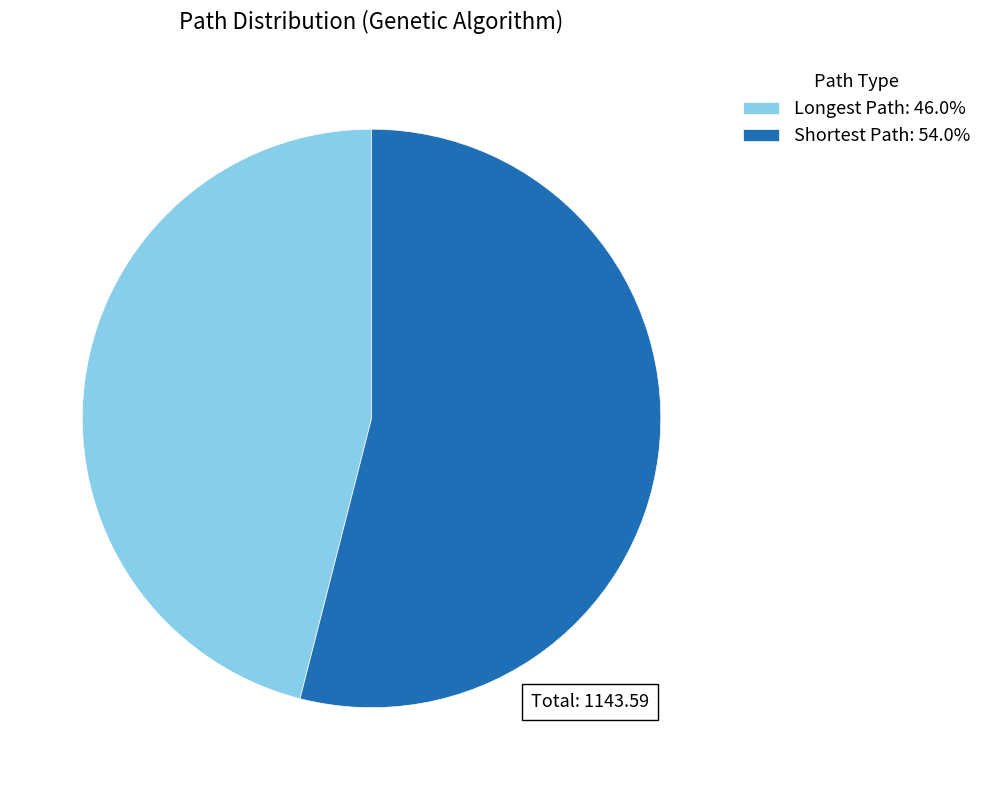

What is the majority slice?

Shortest Path